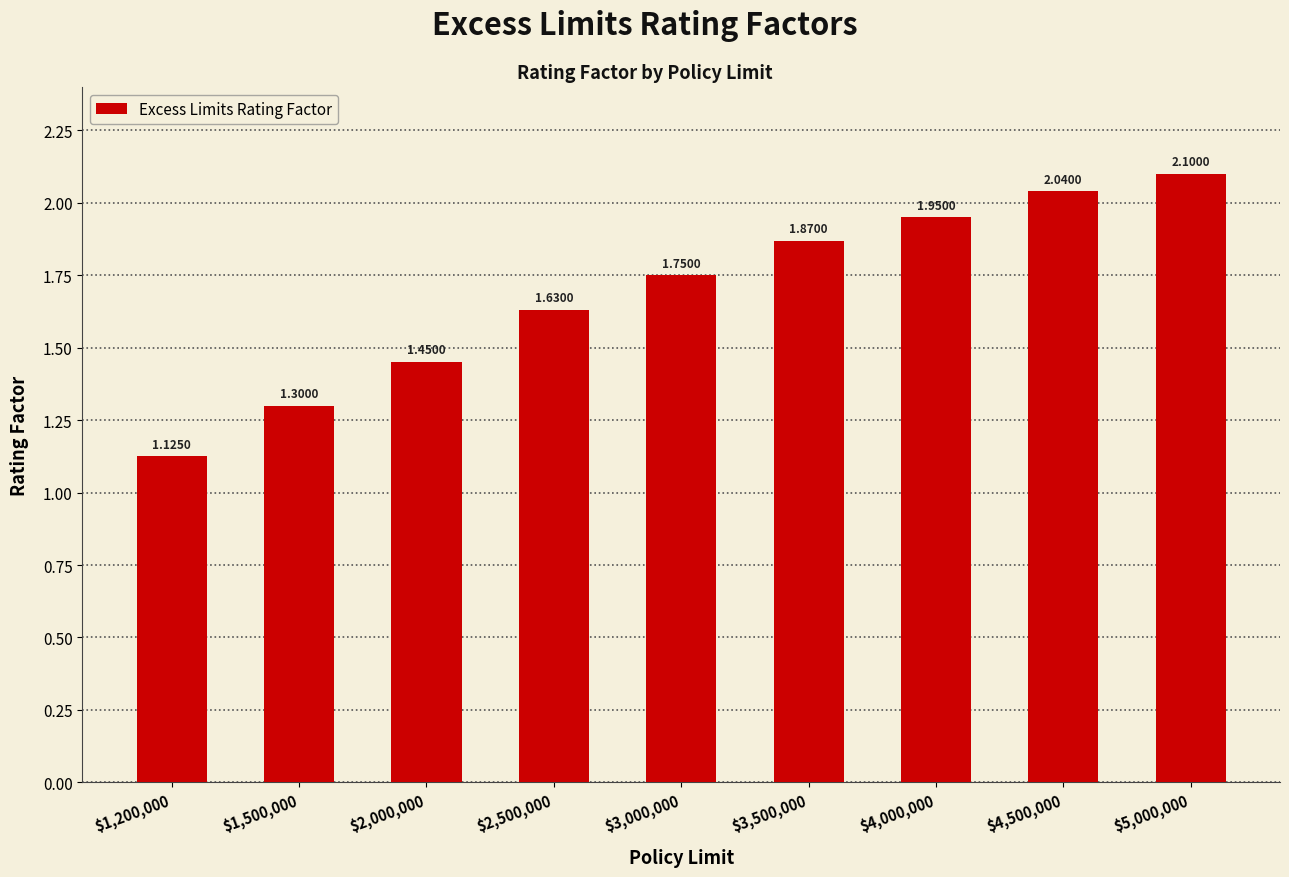

Where is the data nearest to the value 1?

$1,200,000